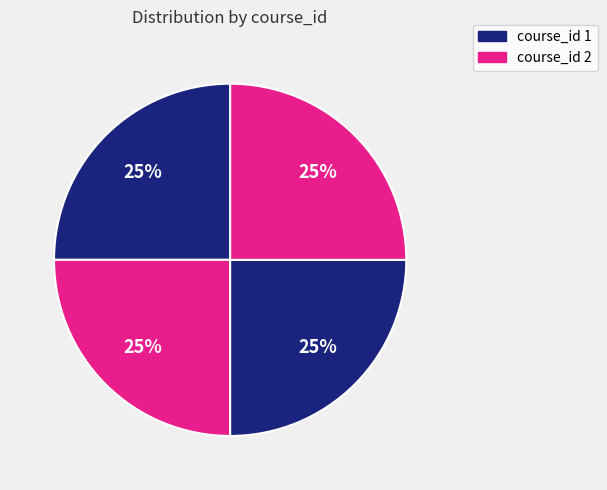

How many segments does this pie chart have?

4